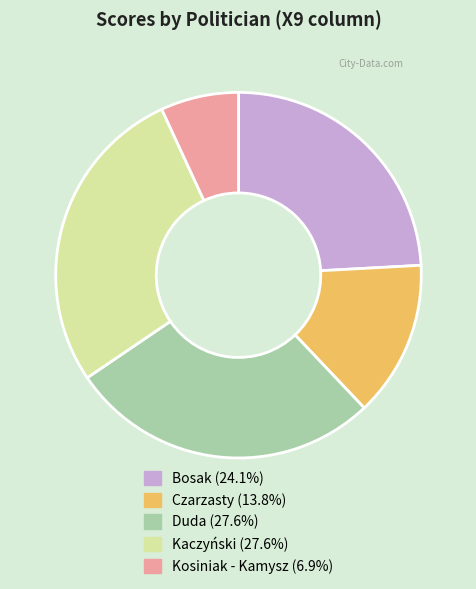

How many segments does this pie chart have?

5